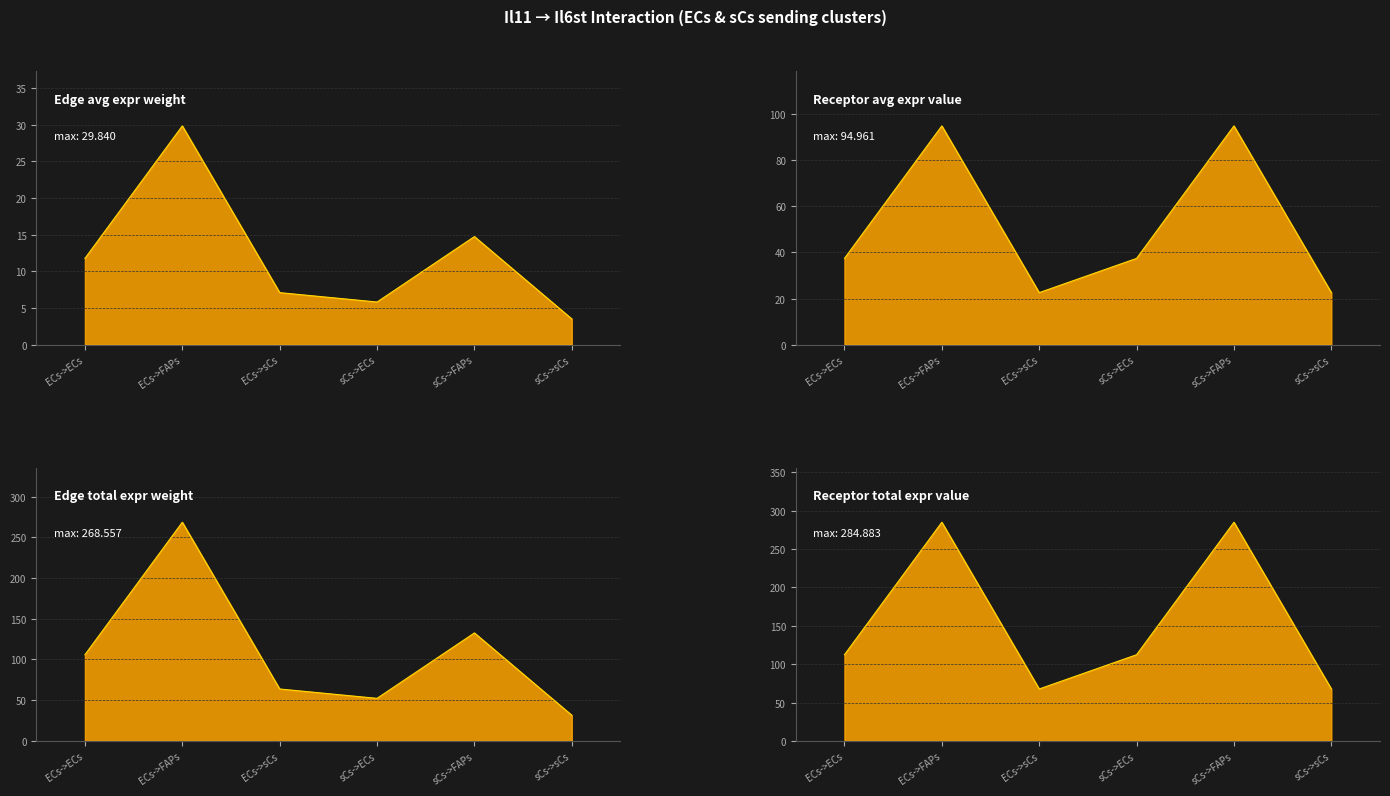

How many interior local valleys does the Receptor average expression value series have?

1